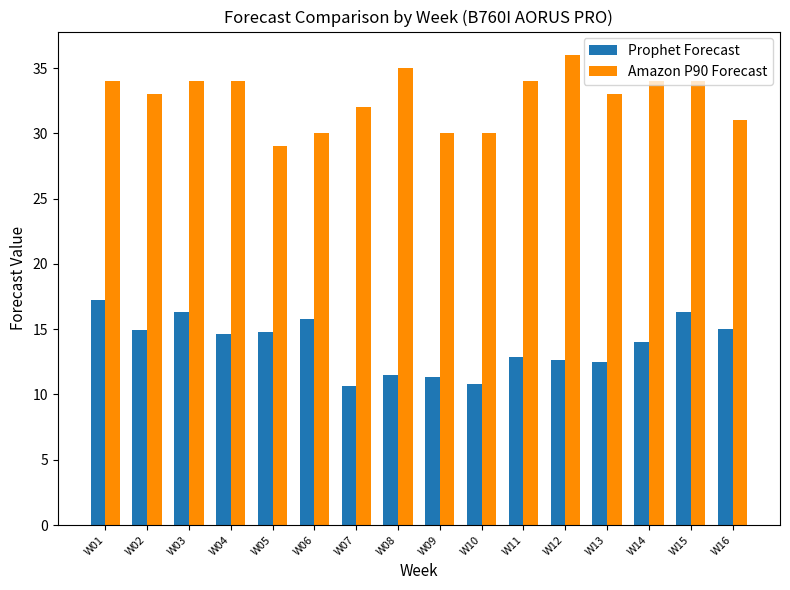

True or false: Amazon P90 Forecast has a value of 34.0 at W14.

True